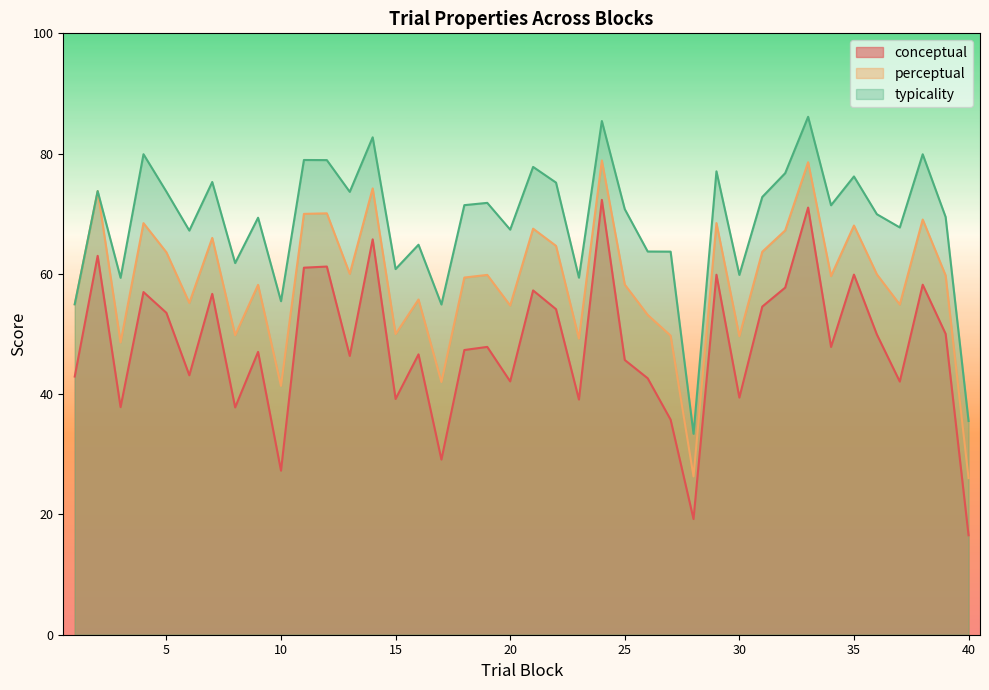

Which series has the widest spread of values?

conceptual